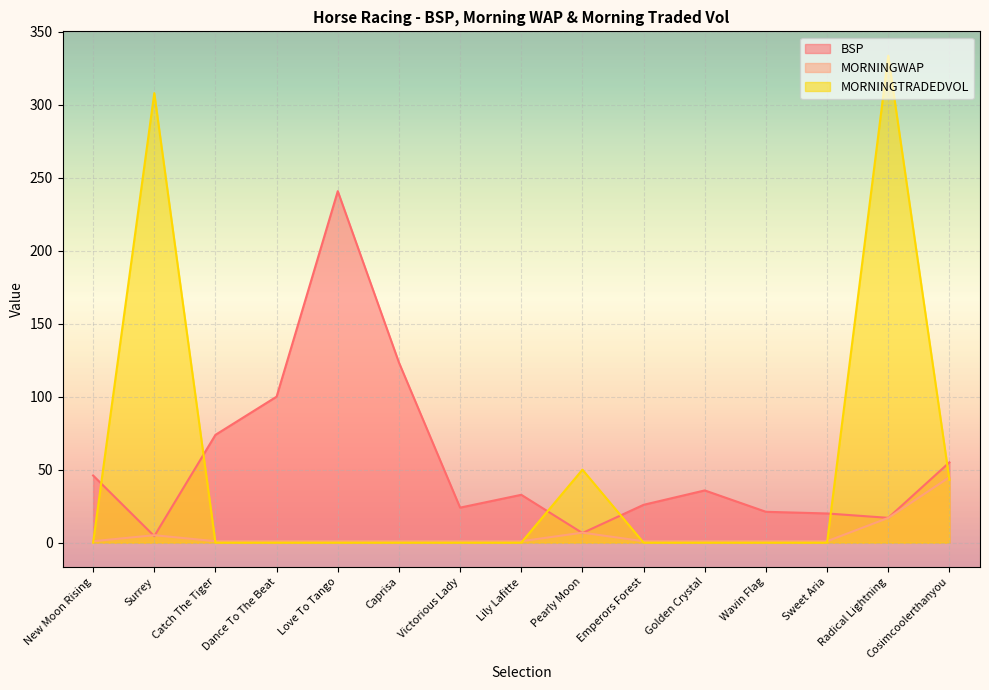

Reading right to left, transcribe all the data shown in this chart.

BSP: Cosimcoolerthanyou=55.0	Radical Lightning=17.0	Sweet Aria=20.0	Wavin Flag=21.1	Golden Crystal=35.8	Emperors Forest=25.9	Pearly Moon=6.6	Lily Lafitte=32.8	Victorious Lady=24.0	Caprisa=123.4	Love To Tango=240.7	Dance To The Beat=100.0	Catch The Tiger=73.8	Surrey=4.5	New Moon Rising=46.0
MORNINGWAP: Cosimcoolerthanyou=44.8	Radical Lightning=17.0	Sweet Aria=1.0	Wavin Flag=1.0	Golden Crystal=1.0	Emperors Forest=1.0	Pearly Moon=6.8	Lily Lafitte=1.0	Victorious Lady=1.0	Caprisa=1.0	Love To Tango=1.0	Dance To The Beat=1.0	Catch The Tiger=1.0	Surrey=5.1	New Moon Rising=1.0
MORNINGTRADEDVOL: Cosimcoolerthanyou=42.9	Radical Lightning=333.5	Sweet Aria=0.0	Wavin Flag=0.0	Golden Crystal=0.0	Emperors Forest=0.0	Pearly Moon=50.0	Lily Lafitte=0.0	Victorious Lady=0.0	Caprisa=0.0	Love To Tango=0.0	Dance To The Beat=0.0	Catch The Tiger=0.0	Surrey=307.9	New Moon Rising=0.0